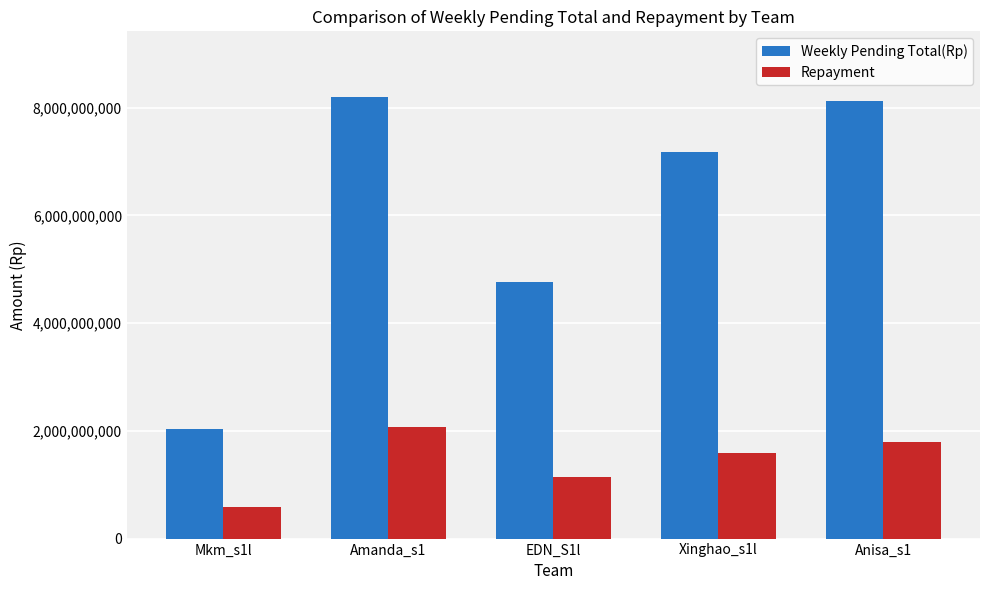

What is the label of the 3rd bar from the left?

EDN_S1l